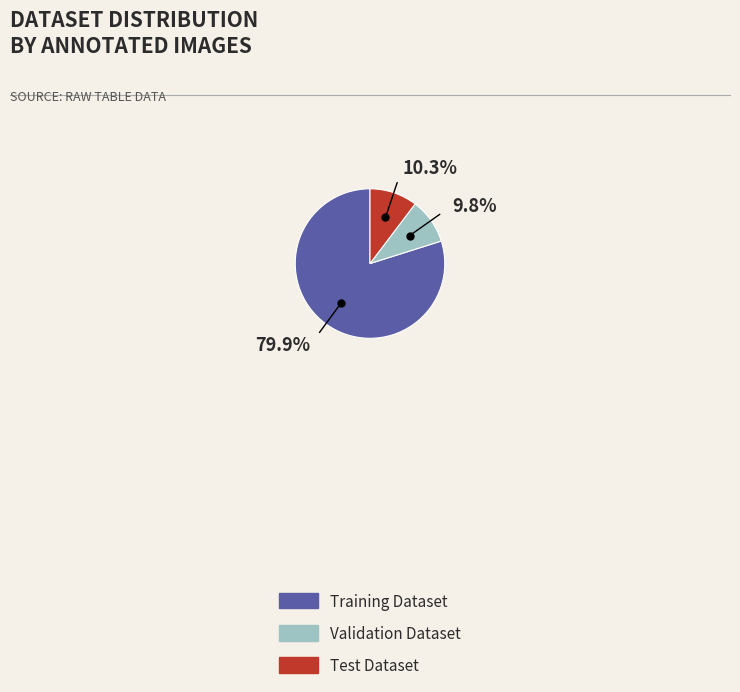

Is there a majority slice in this chart?

Yes